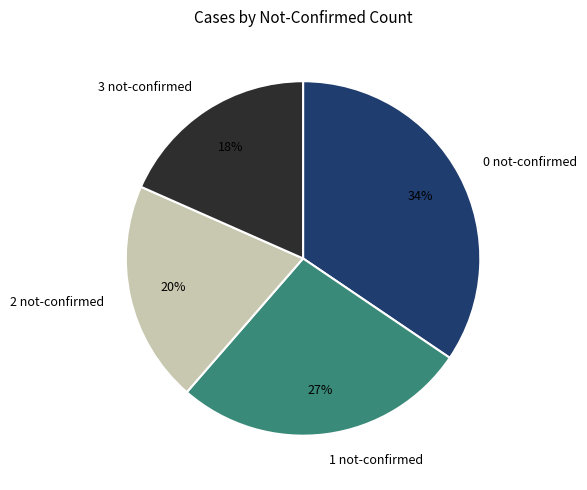

Which slice is the largest?

0 not-confirmed